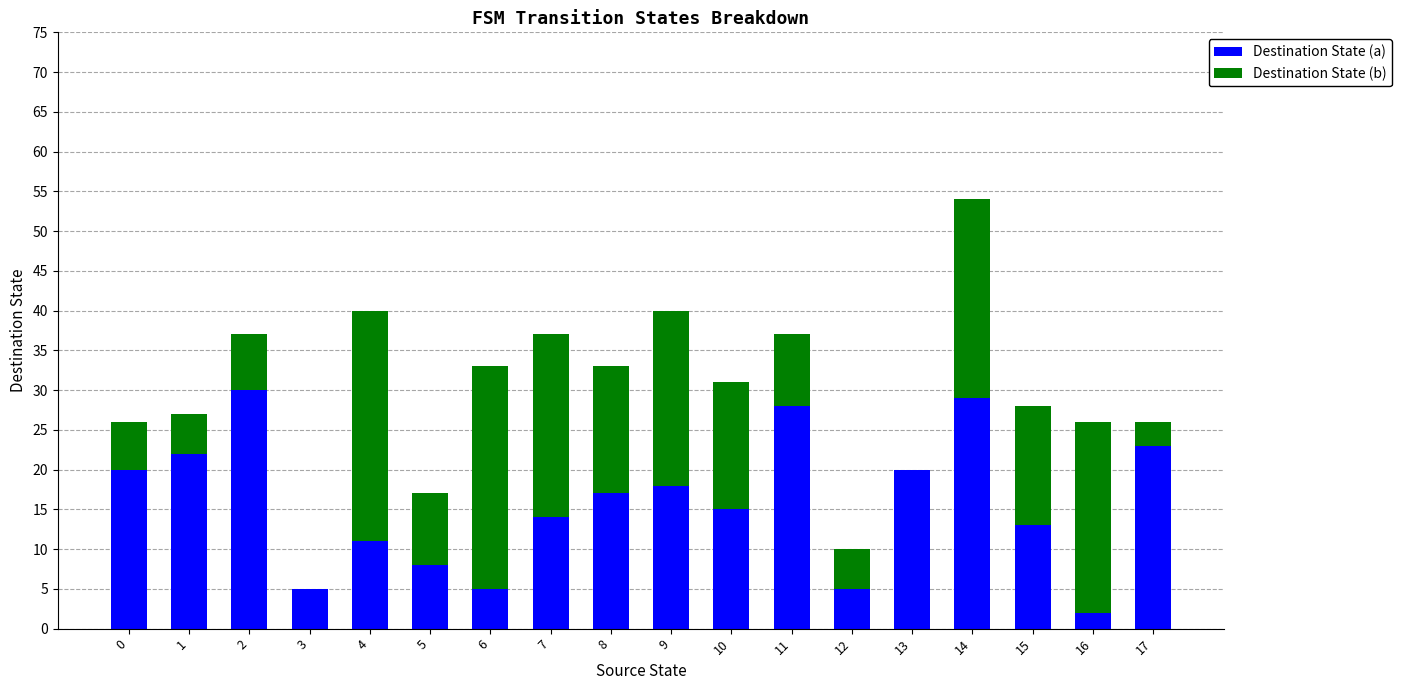

At which category is the sum across all series the highest?

14